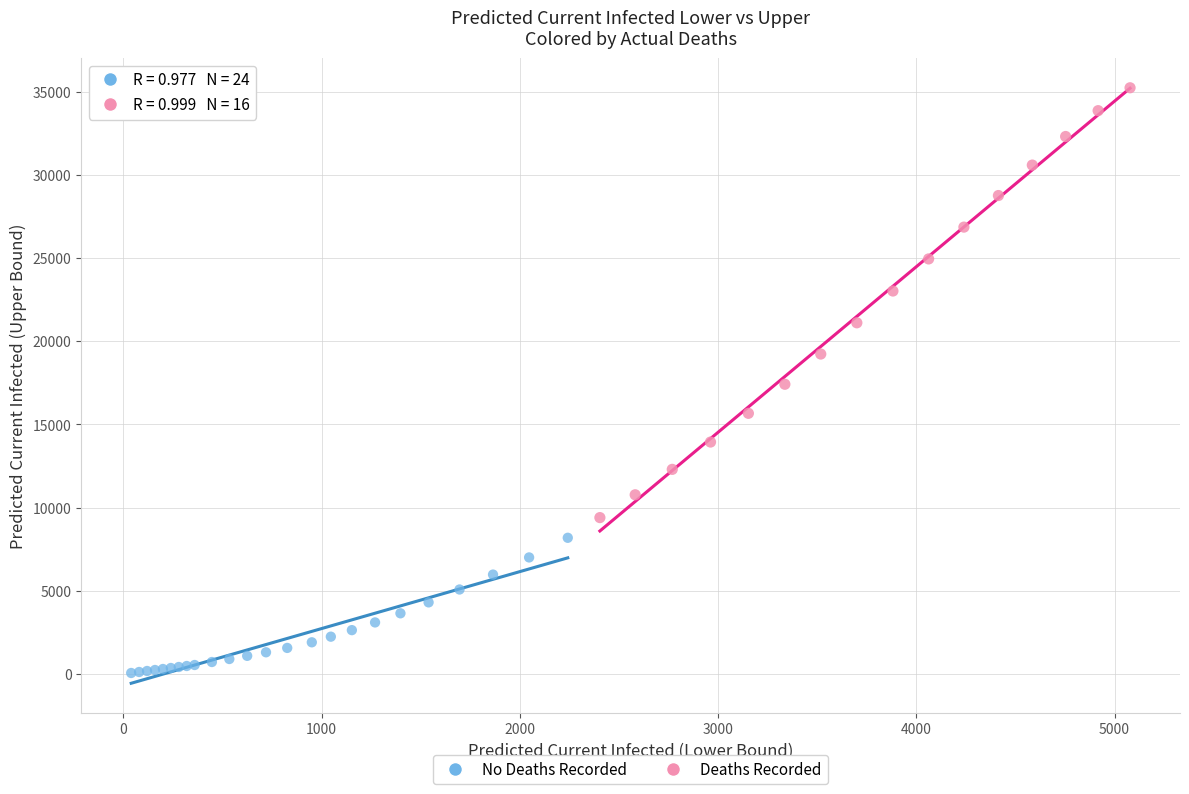

Which series reaches the maximum Y coordinate?

Deaths Recorded